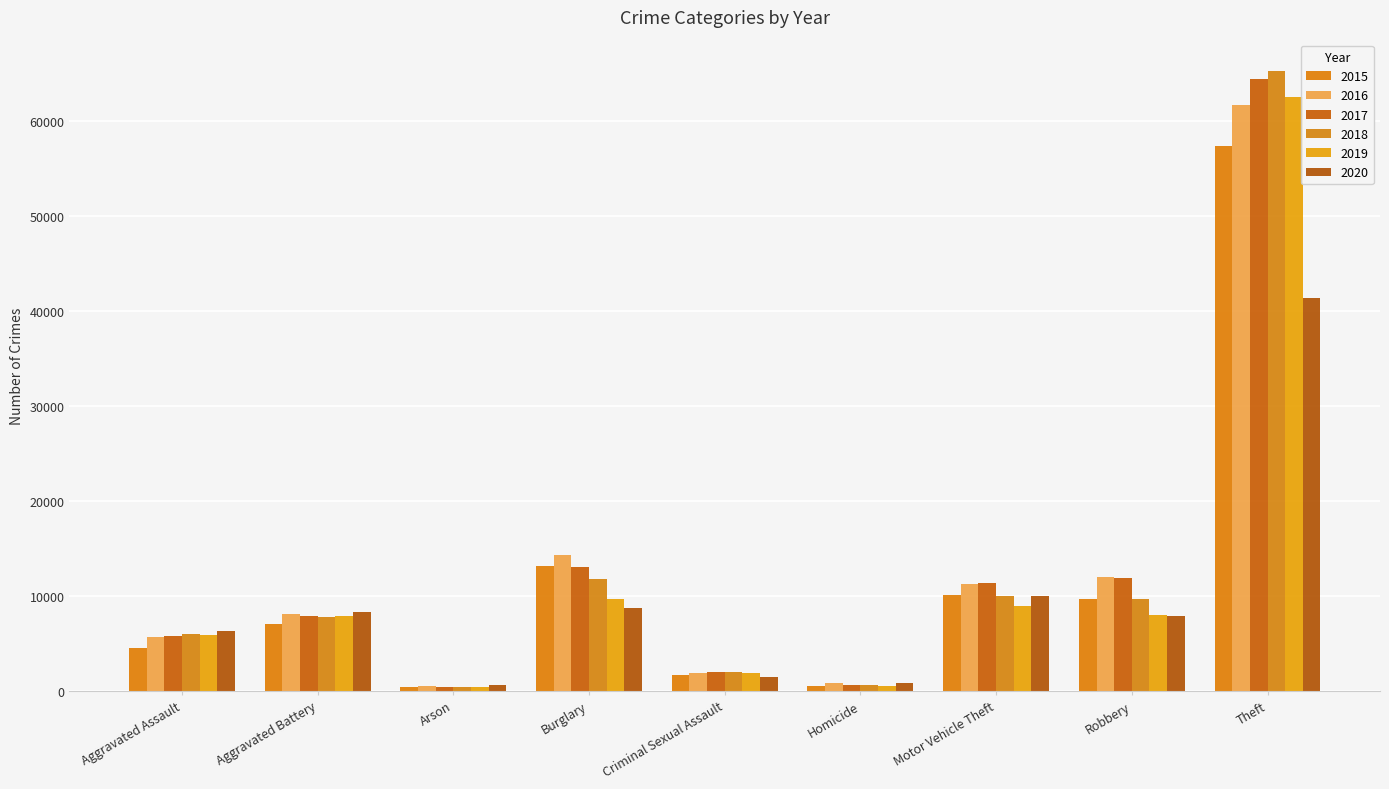

The value of 2020 at Arson is 588. True or false?

True